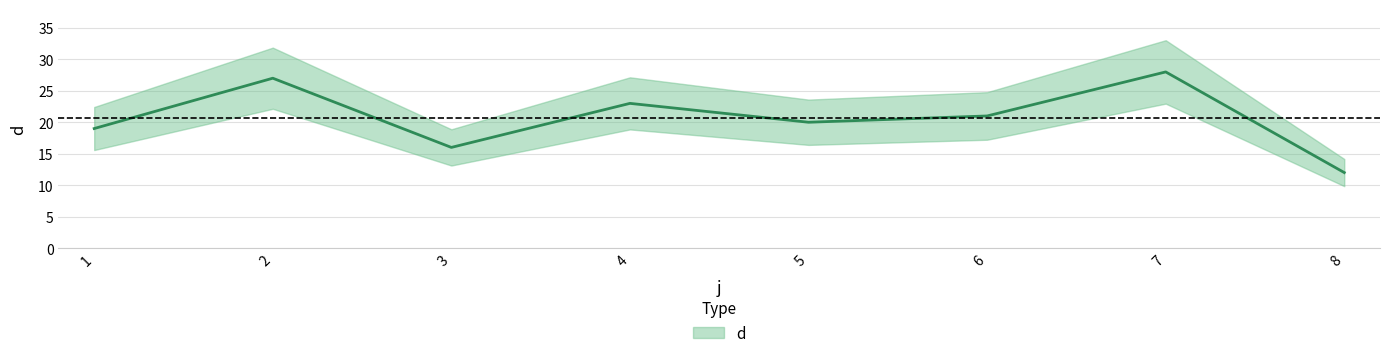

The value at 5 is 13. True or false?

False